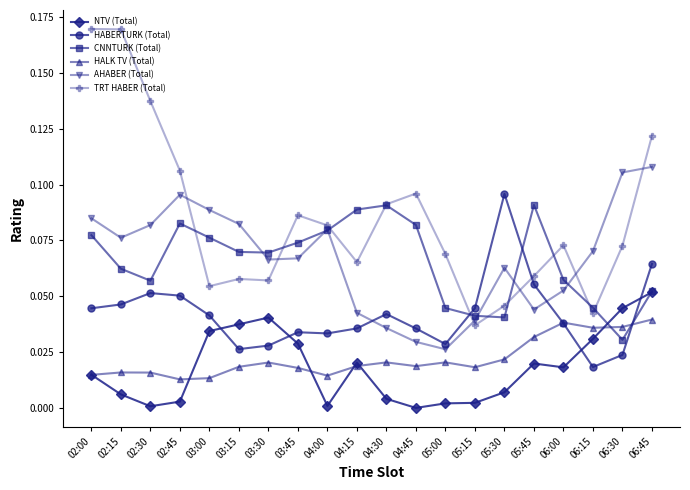

True or false: CNNTURK (Total) has more than 1 interior local peaks.

True